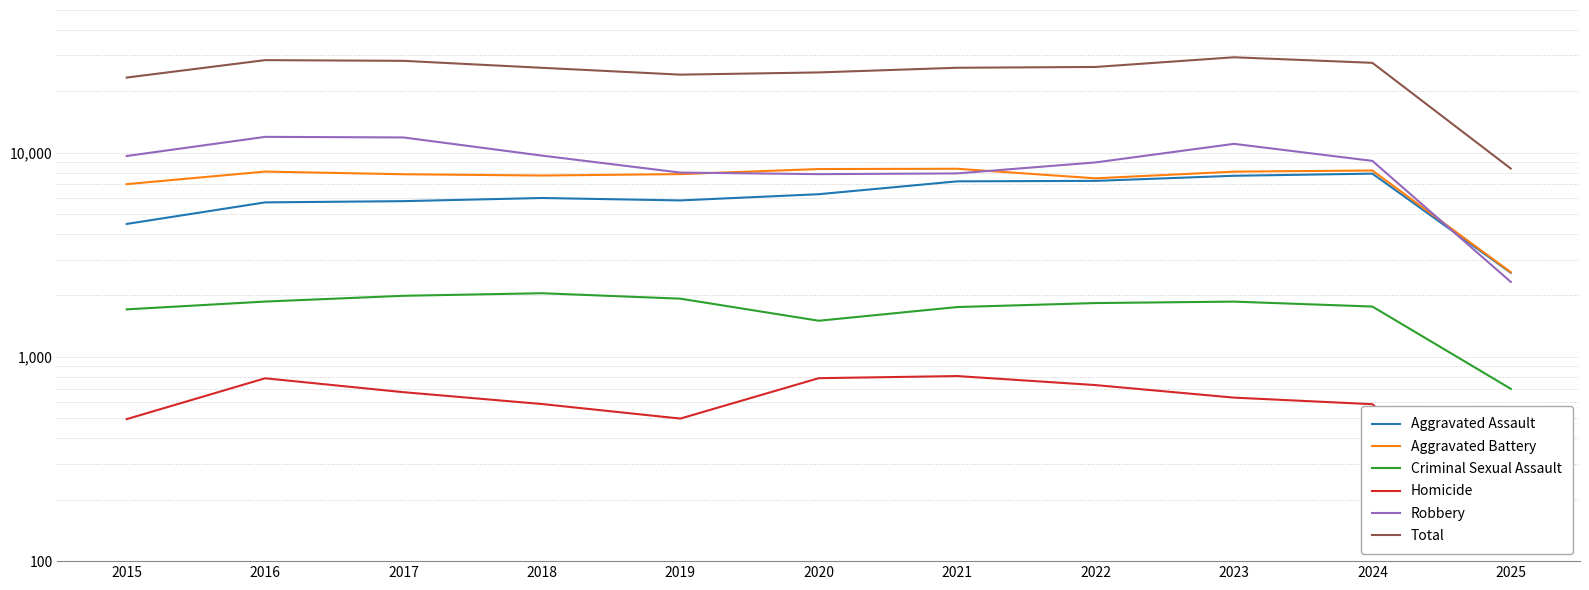

True or false: Robbery has a value of 7855 at 2020.

True